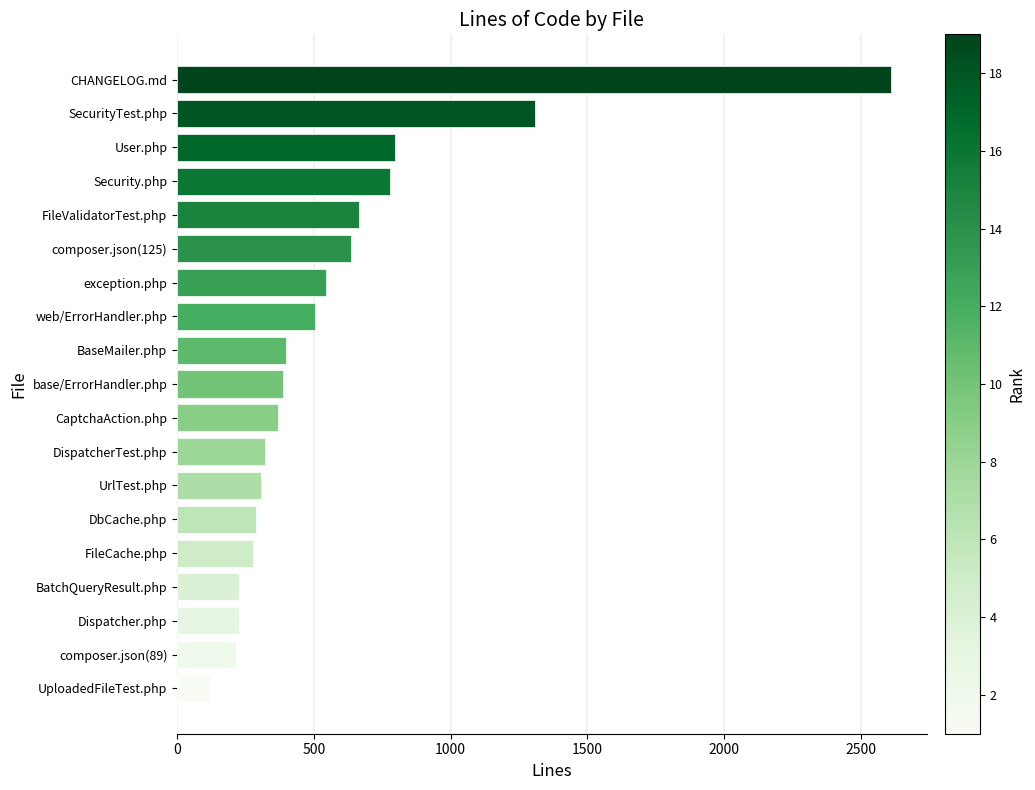

True or false: the data shows 664 at FileValidatorTest.php.

True